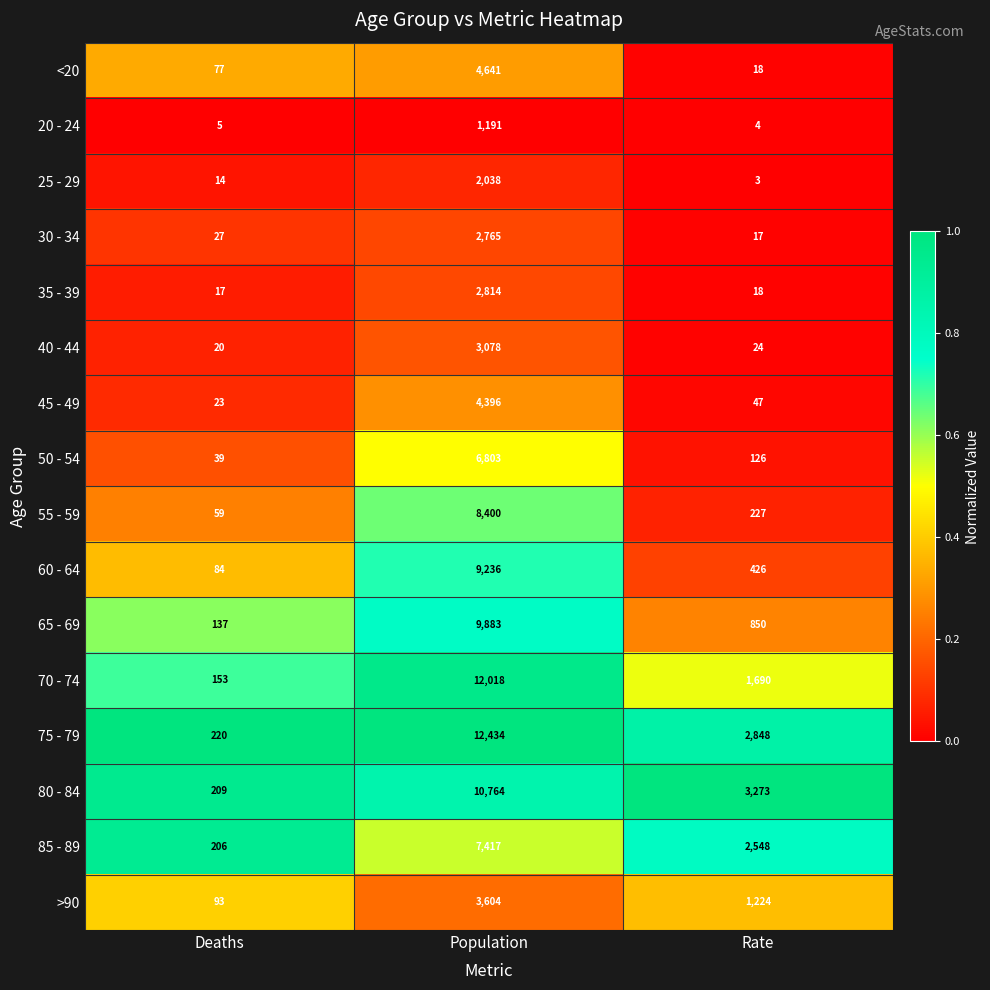

At which category does the chart reach its peak across all series?

Population